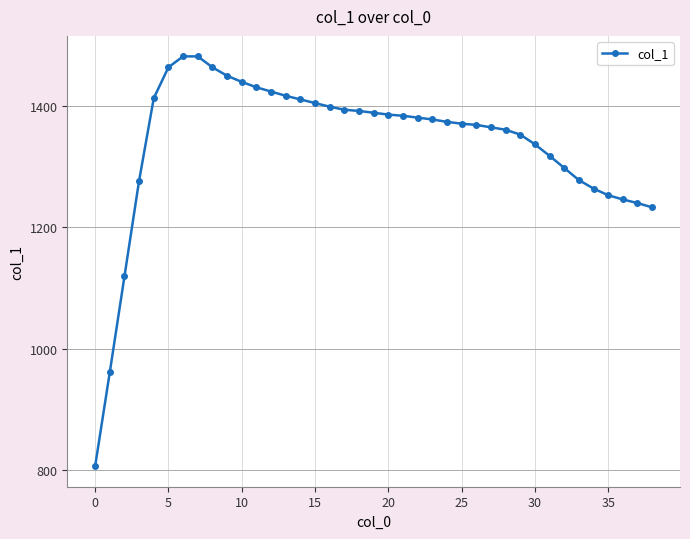

What is the average value?

1339